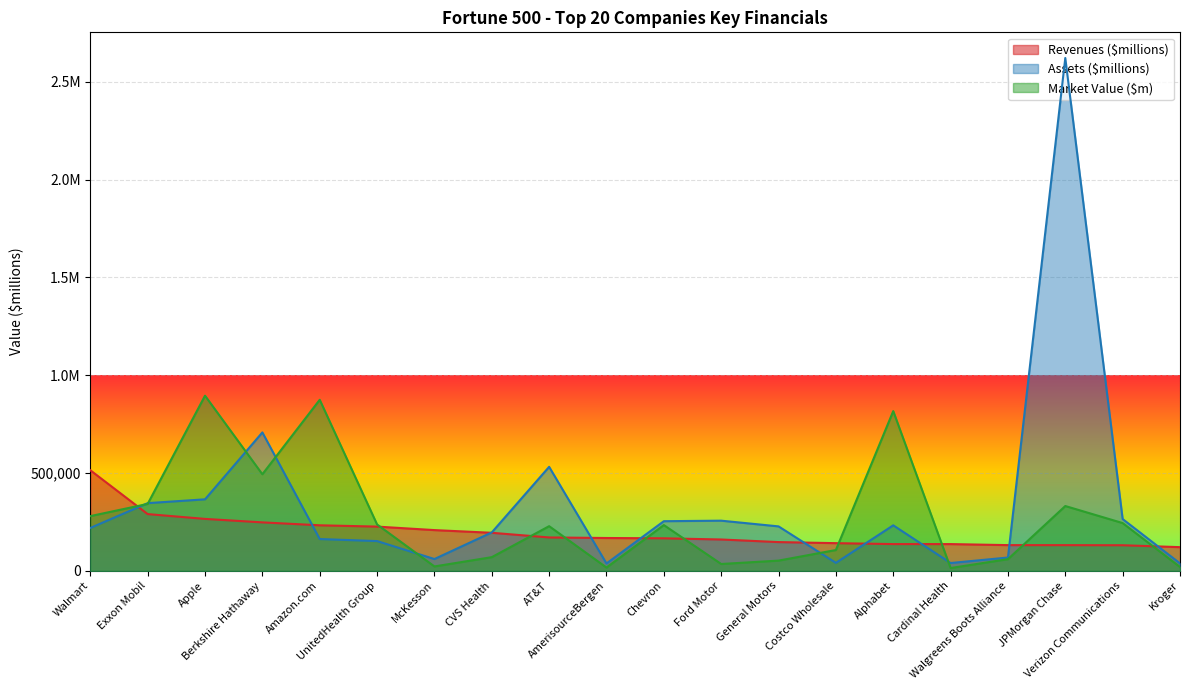

Which series changed the most between Chevron and Alphabet?

Market Value ($m)